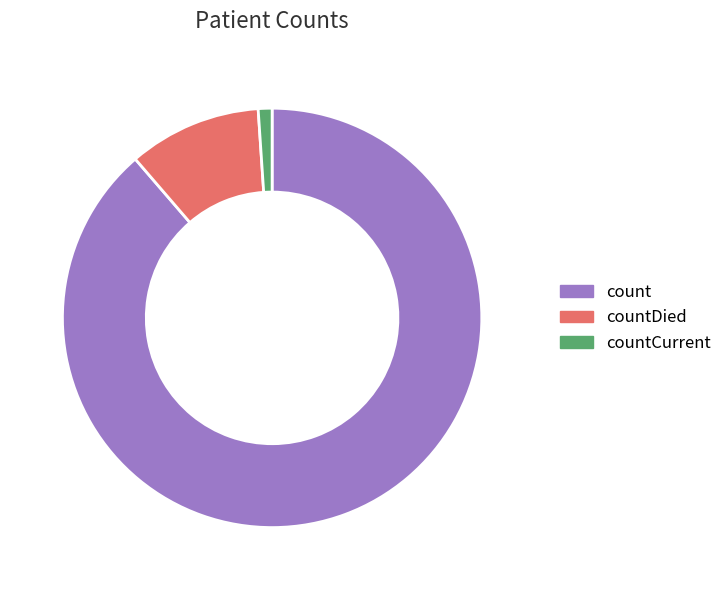

What is the ratio of the value at count to the value at countCurrent?

83.4